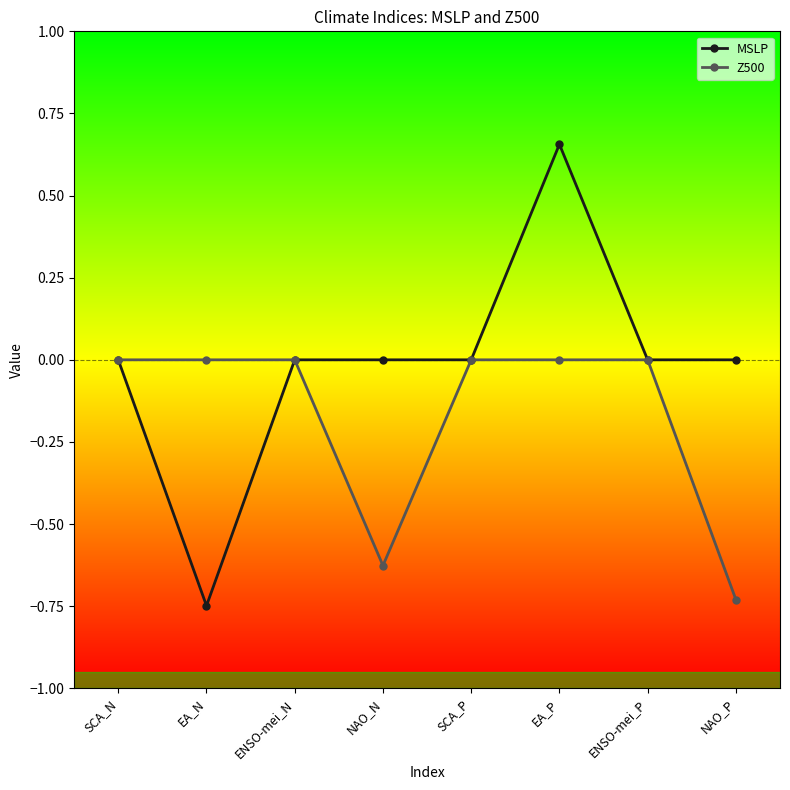

At which category is the sum across all series the highest?

EA_P